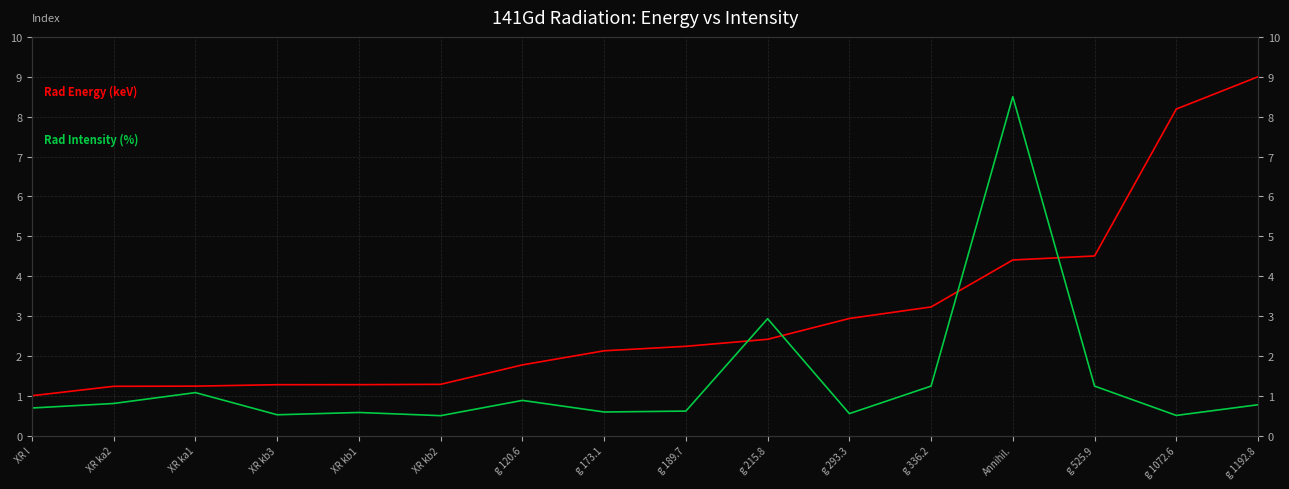

At which category does the chart reach its peak across all series?

g 1192.8